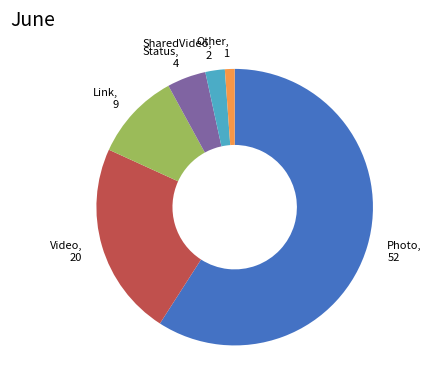

Does any single category account for the majority?

Yes